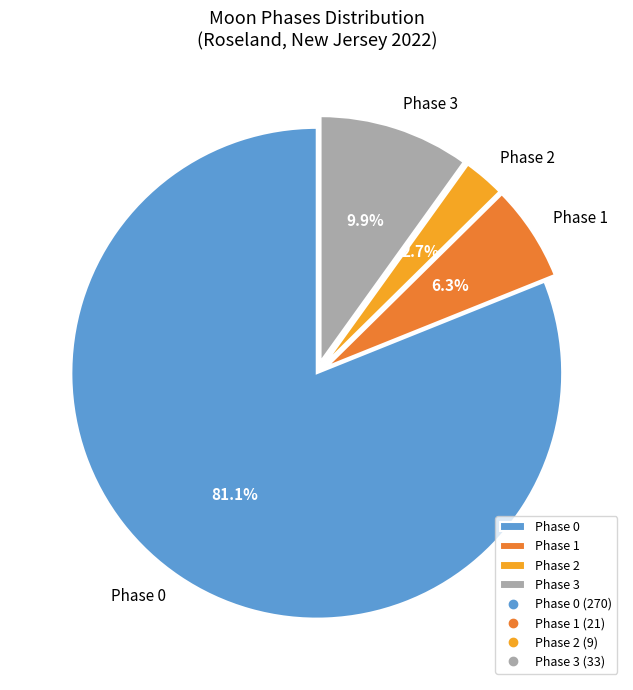

Combined, what portion of the pie is Phase 0 and Phase 1?

87.4%